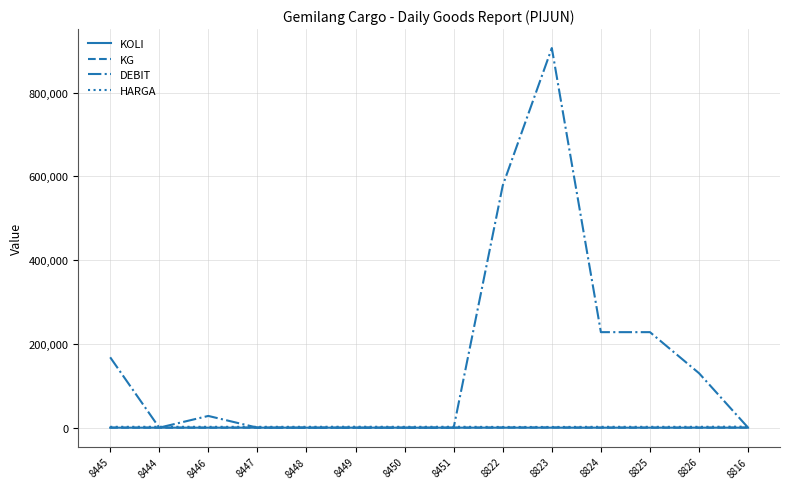

What is the total value across all series at 8445?

170086